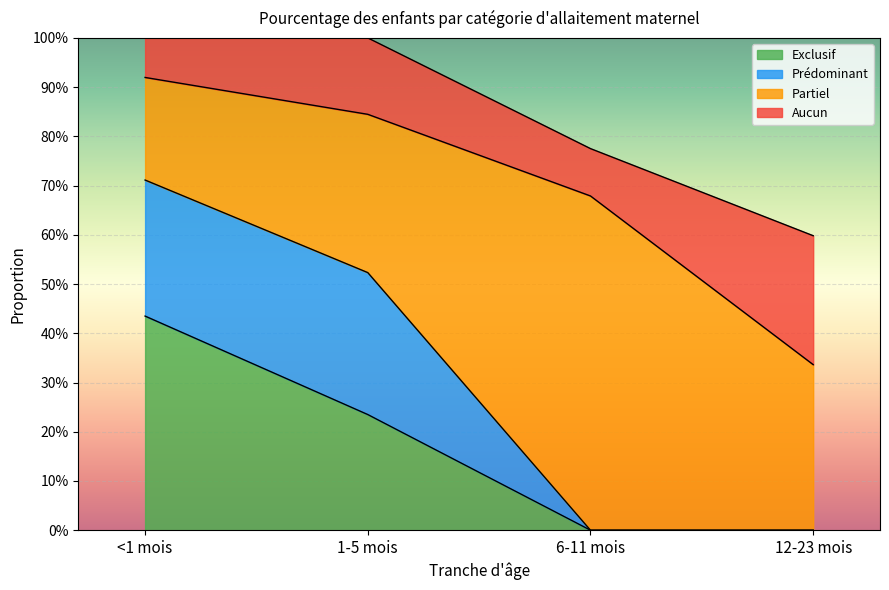

Which series has the largest total across all categories?

Partiel